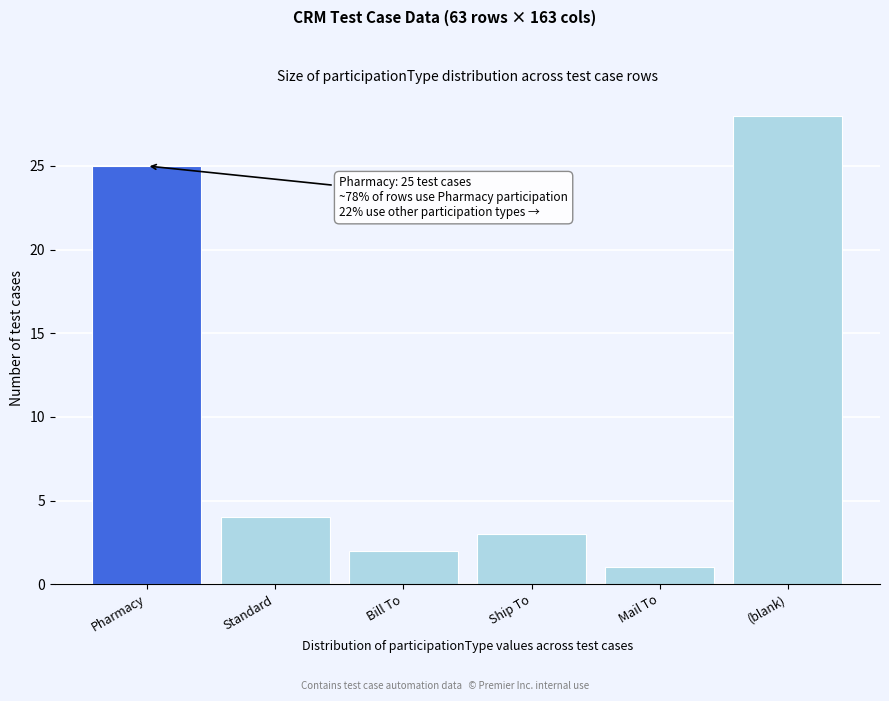

Reading left to right, extract all data points from this chart.

Pharmacy=25	Standard=4	Bill To=2	Ship To=3	Mail To=1	(blank)=28